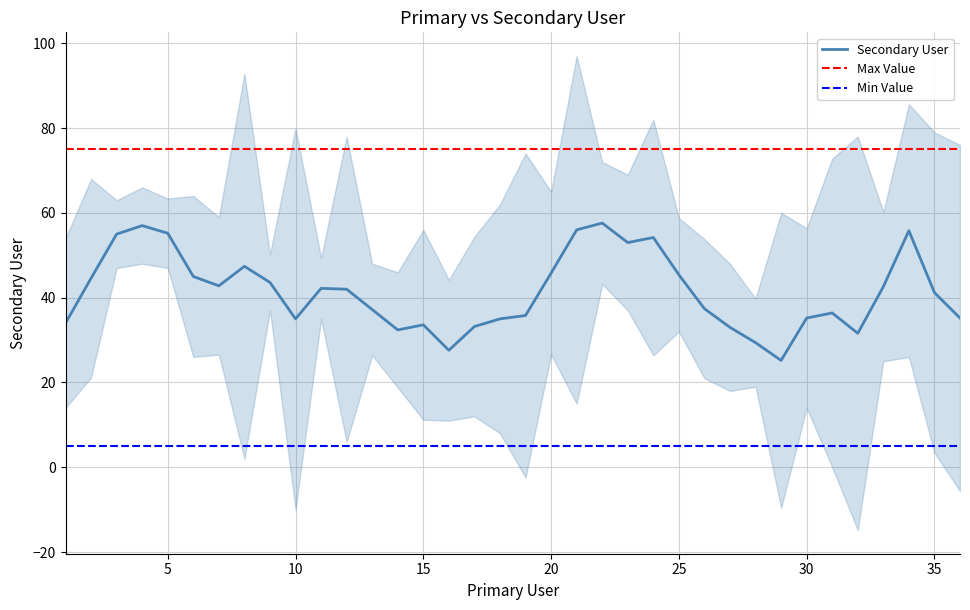

The Secondary User series shows 41.2 at 35. True or false?

True